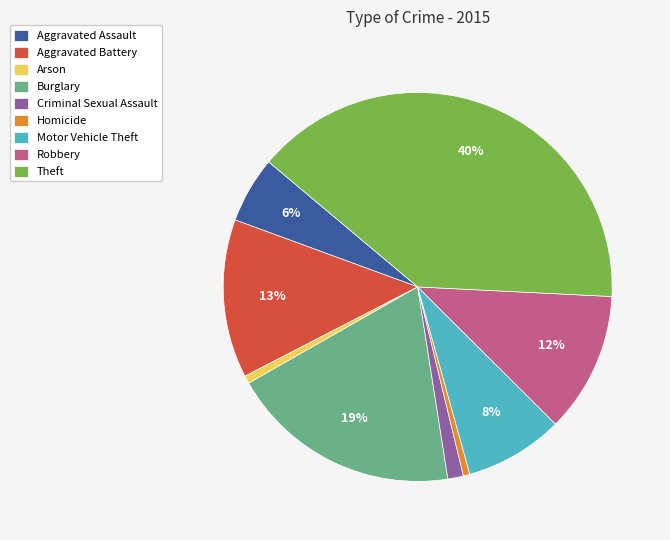

Which slice is the largest?

Theft